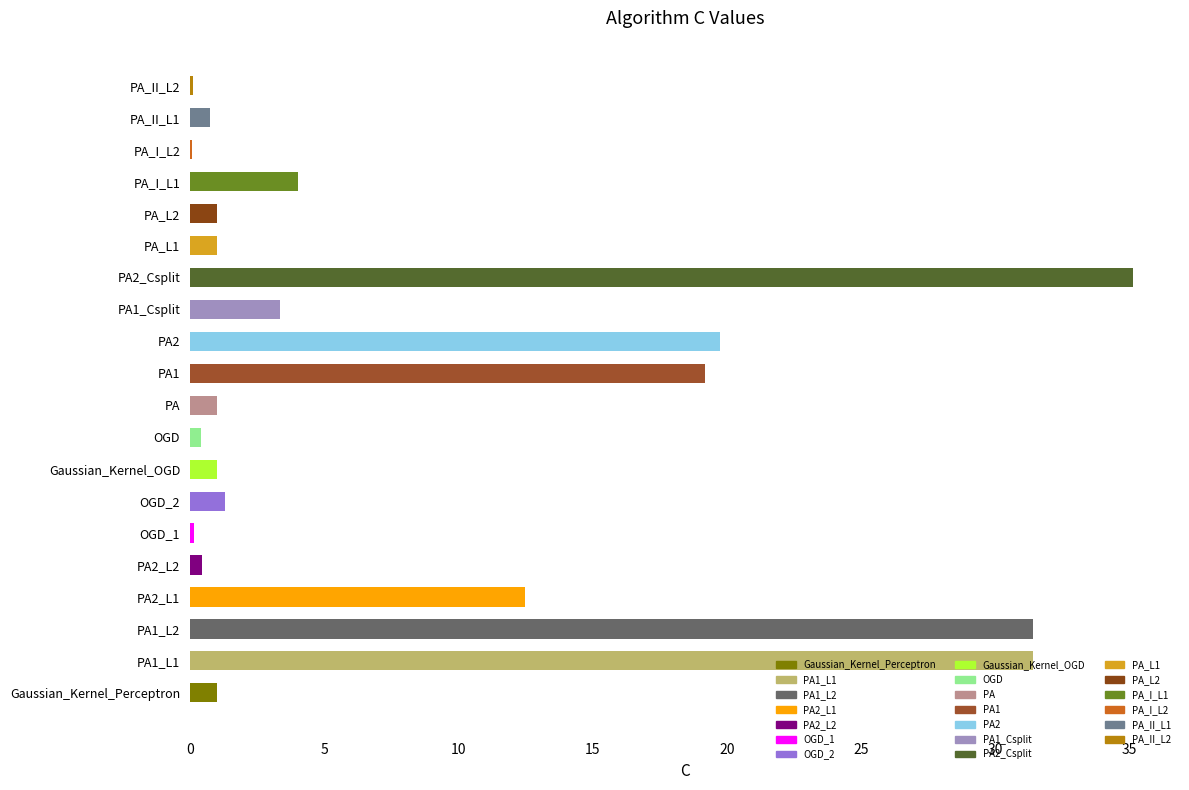

What is the ratio of the value at PA_I_L1 to the value at PA?

4.0